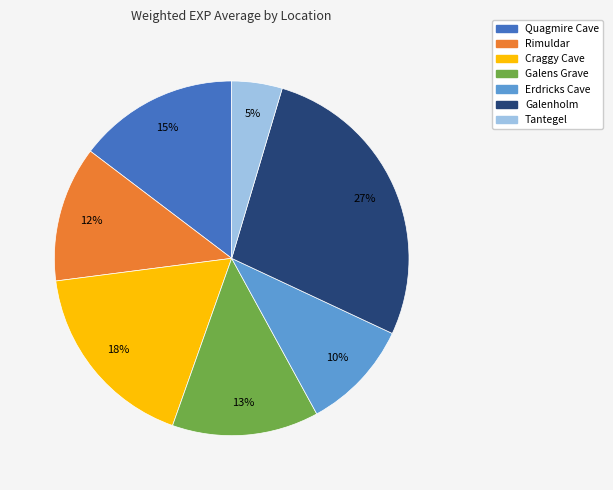

Which slice is the largest?

Galenholm